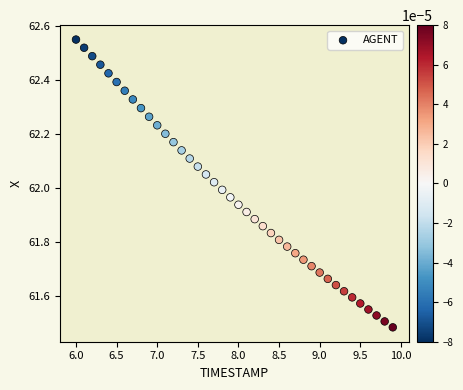

What is the range of Y values (max minus min)?

1.1